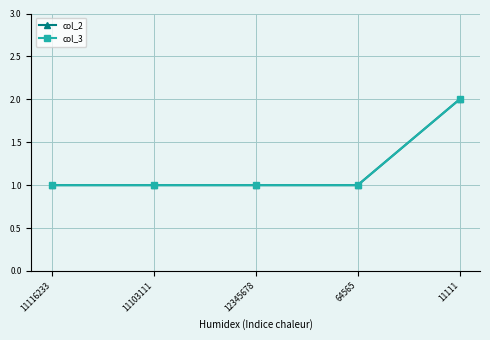

Reading left to right, transcribe all the data shown in this chart.

col_2: 1	1	1	1	2
col_3: 1	1	1	1	2